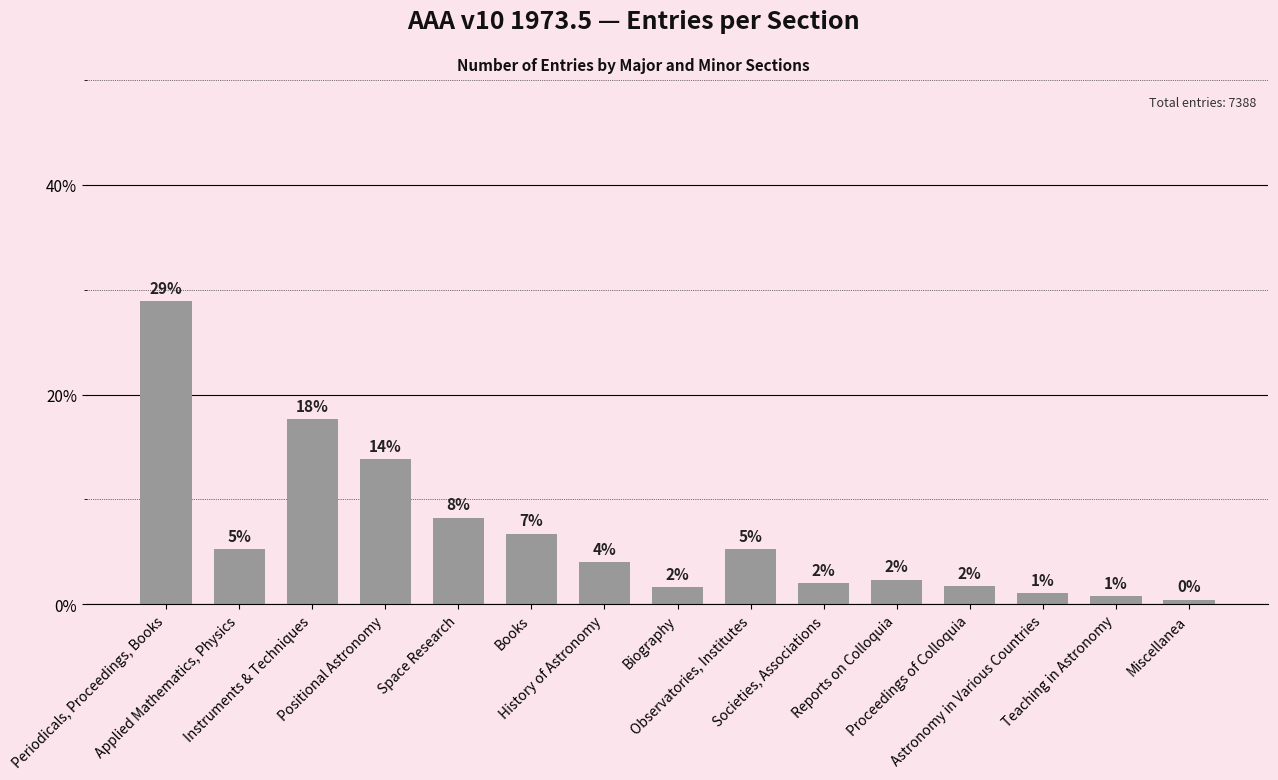

What is the average value?

6.7